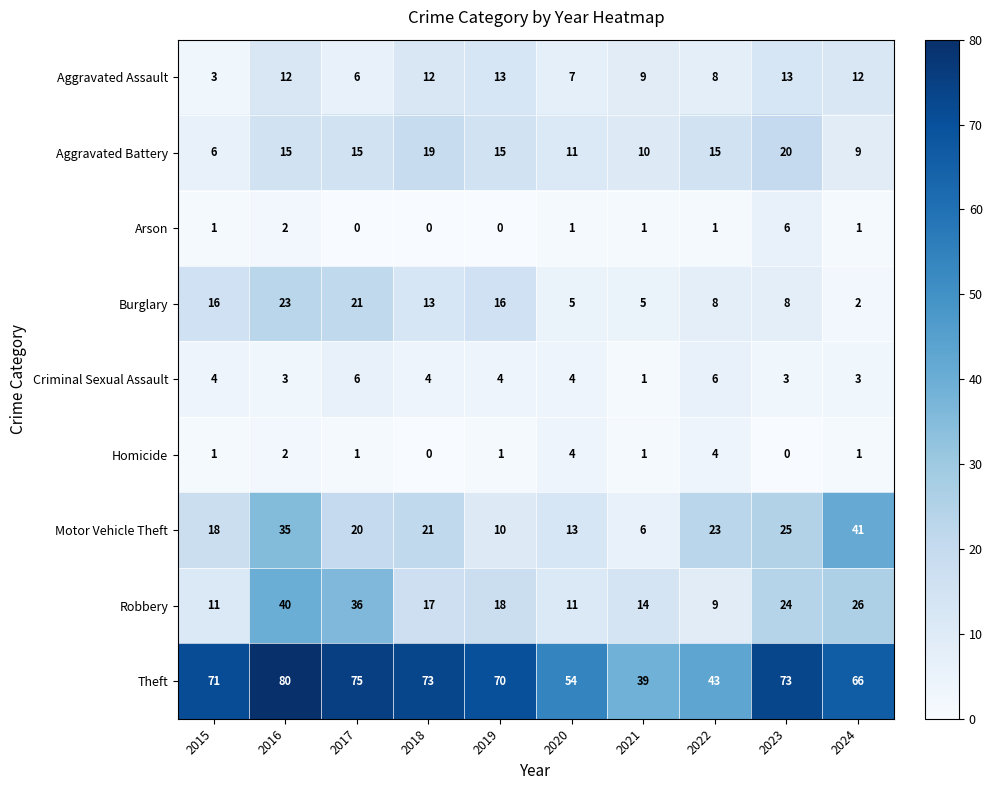

Which series changed the most between 2015 and 2023?

Aggravated Battery